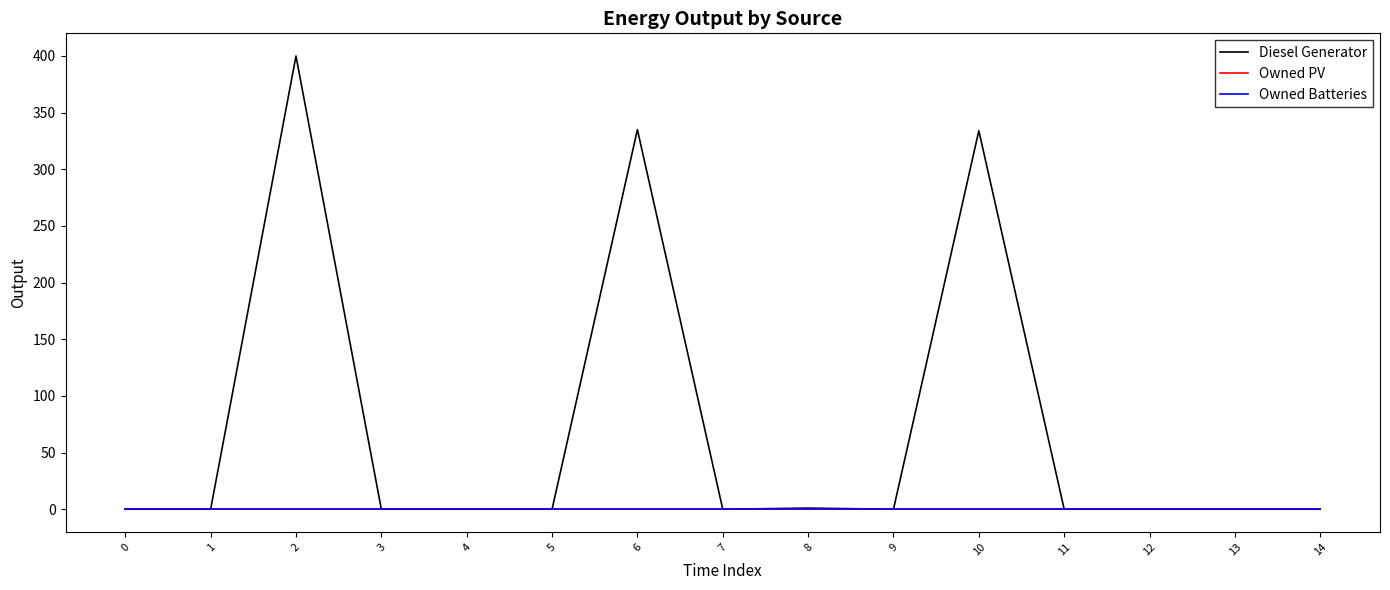

Does the chart display data point markers on the line(s)?

No